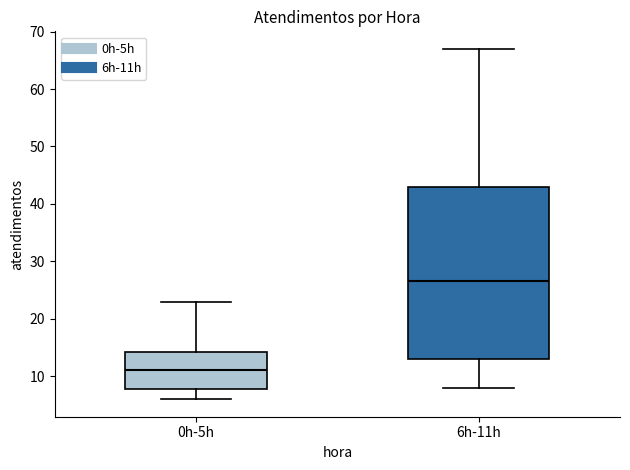

Which box's median line is the highest?

6h-11h